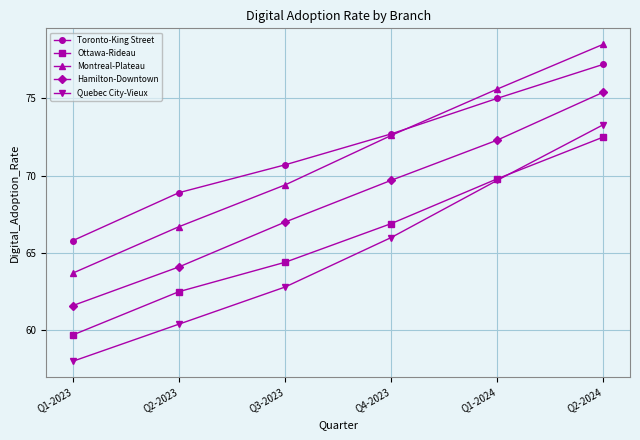

True or false: Hamilton-Downtown has a value of 90.3 at Q3-2023.

False